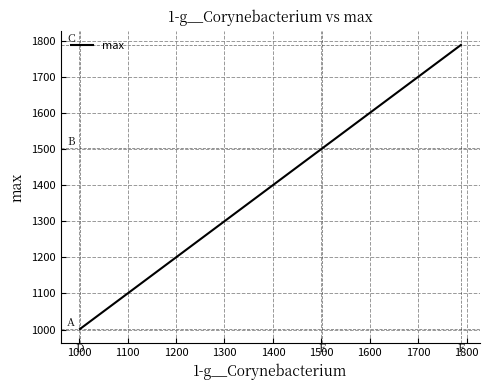

Count the number of values greater than 1501.

2